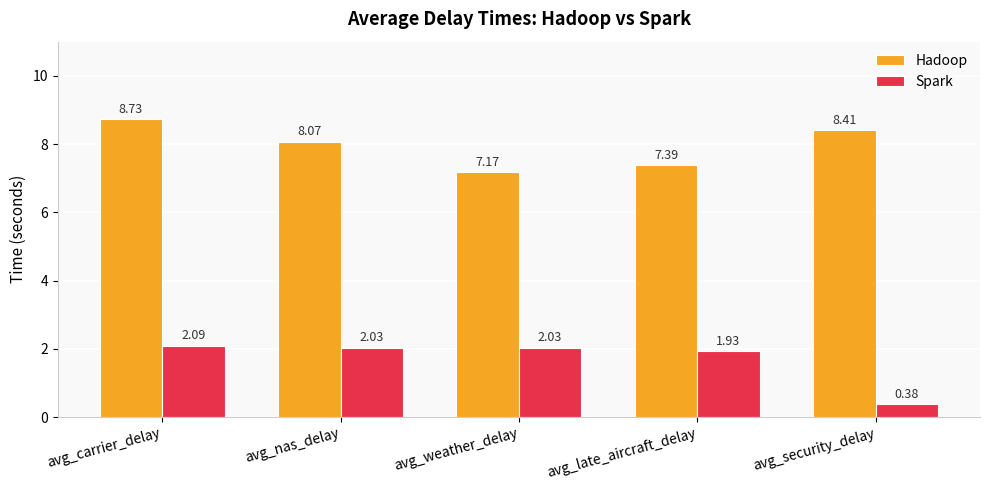

At how many categories does at least one series exceed 4?

5